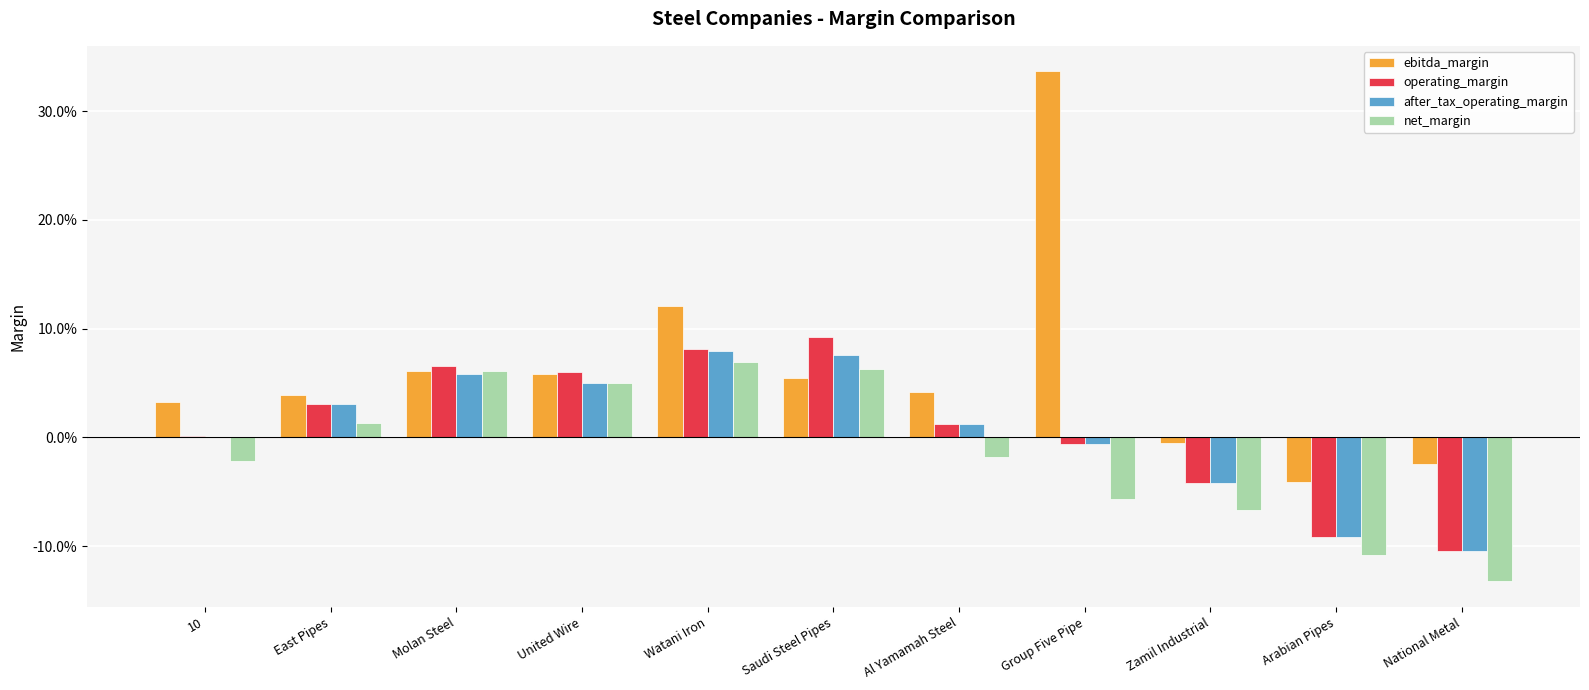

Does the chart contain stacked bars?

No